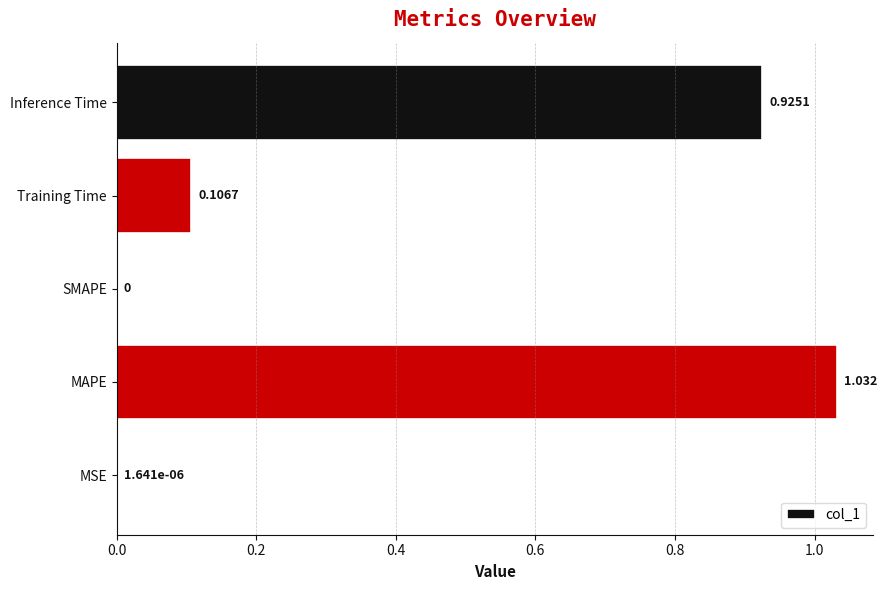

Which has a higher value, MAPE or MSE?

MAPE